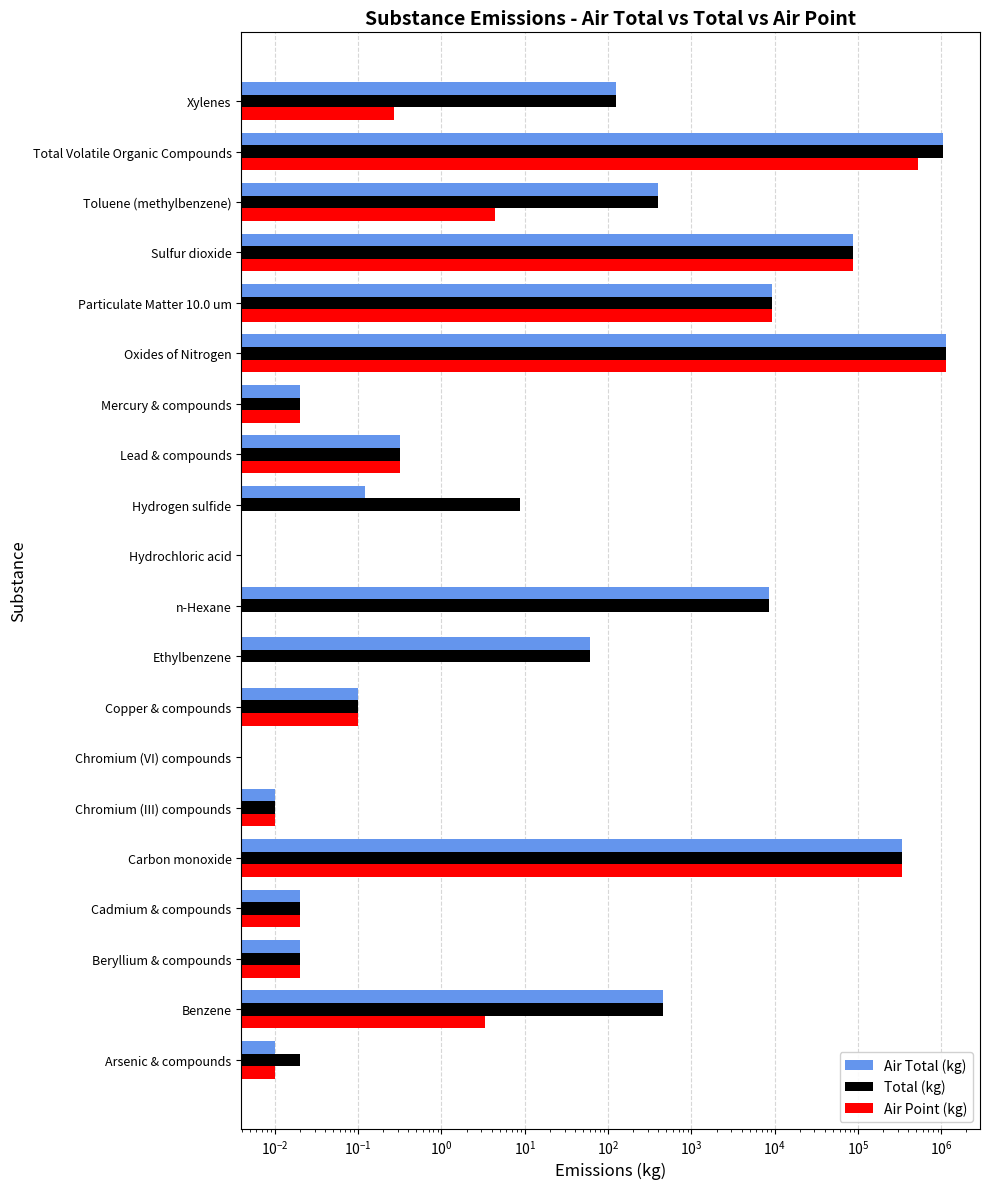

At which category is the sum across all series the highest?

Oxides of Nitrogen